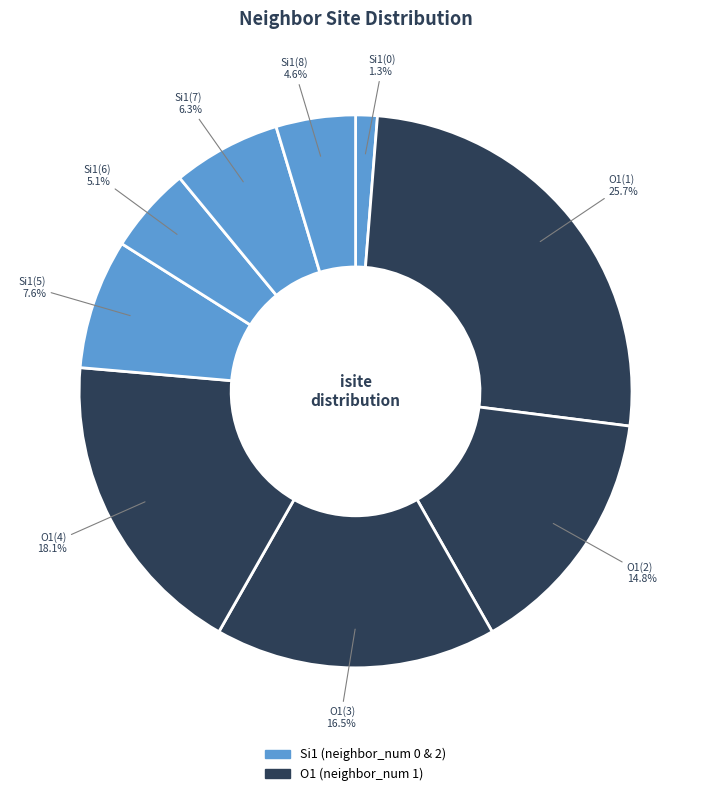

How many slices are in this pie chart?

9